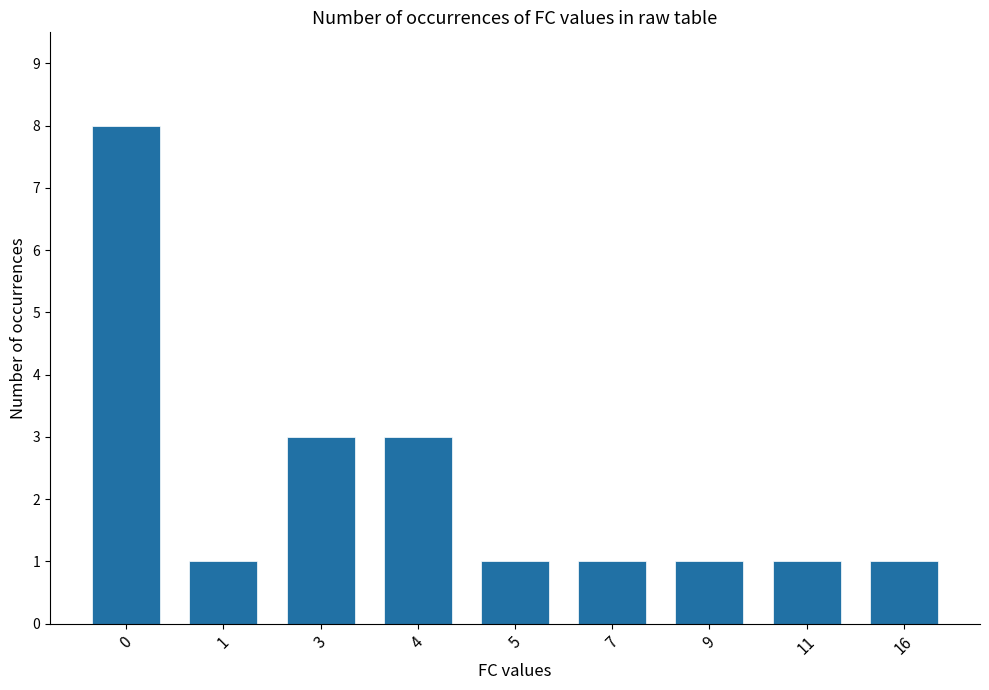

What is the average value?

2